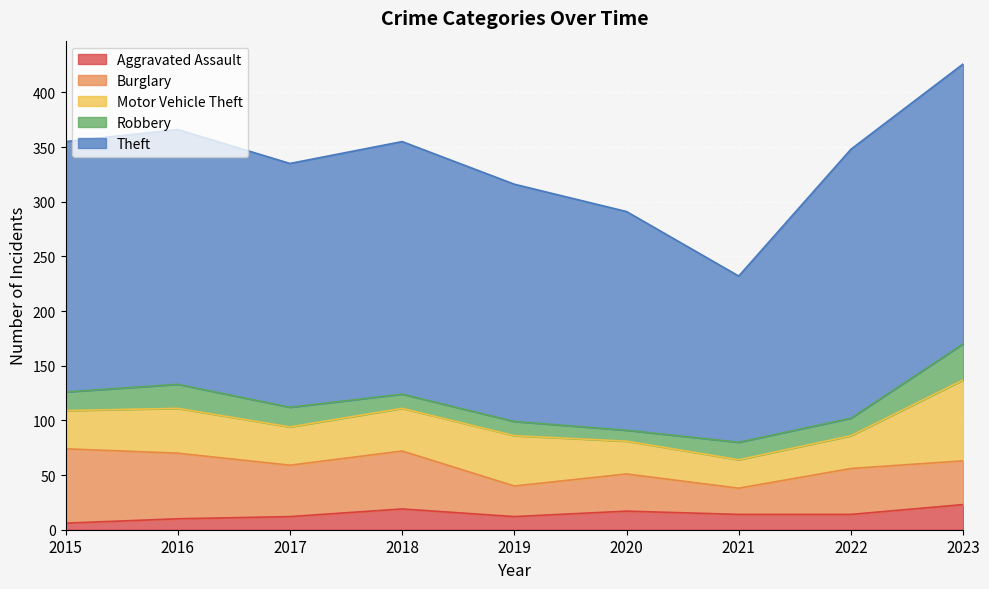

Which label corresponds to the largest value in the chart?

2023